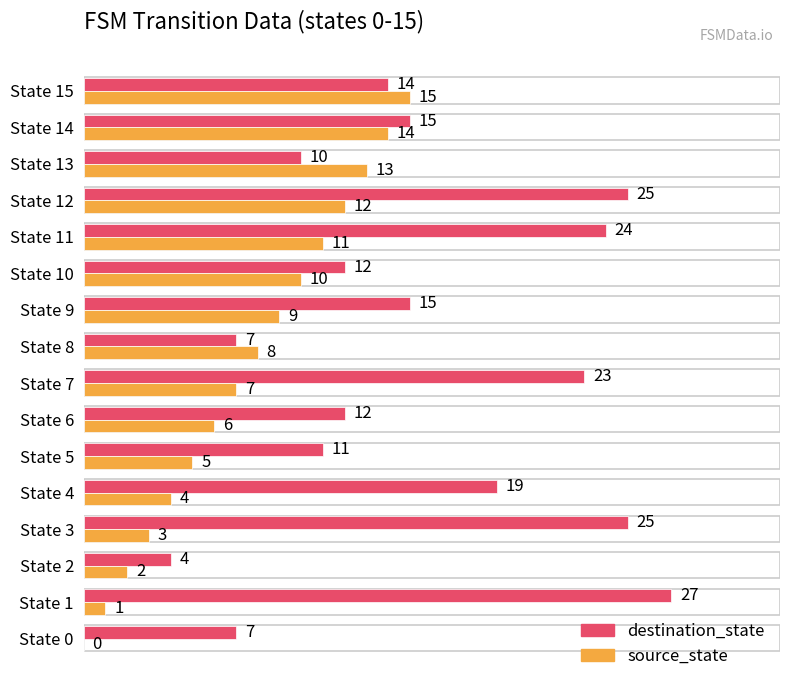

Read the source_state value at State 14.

14